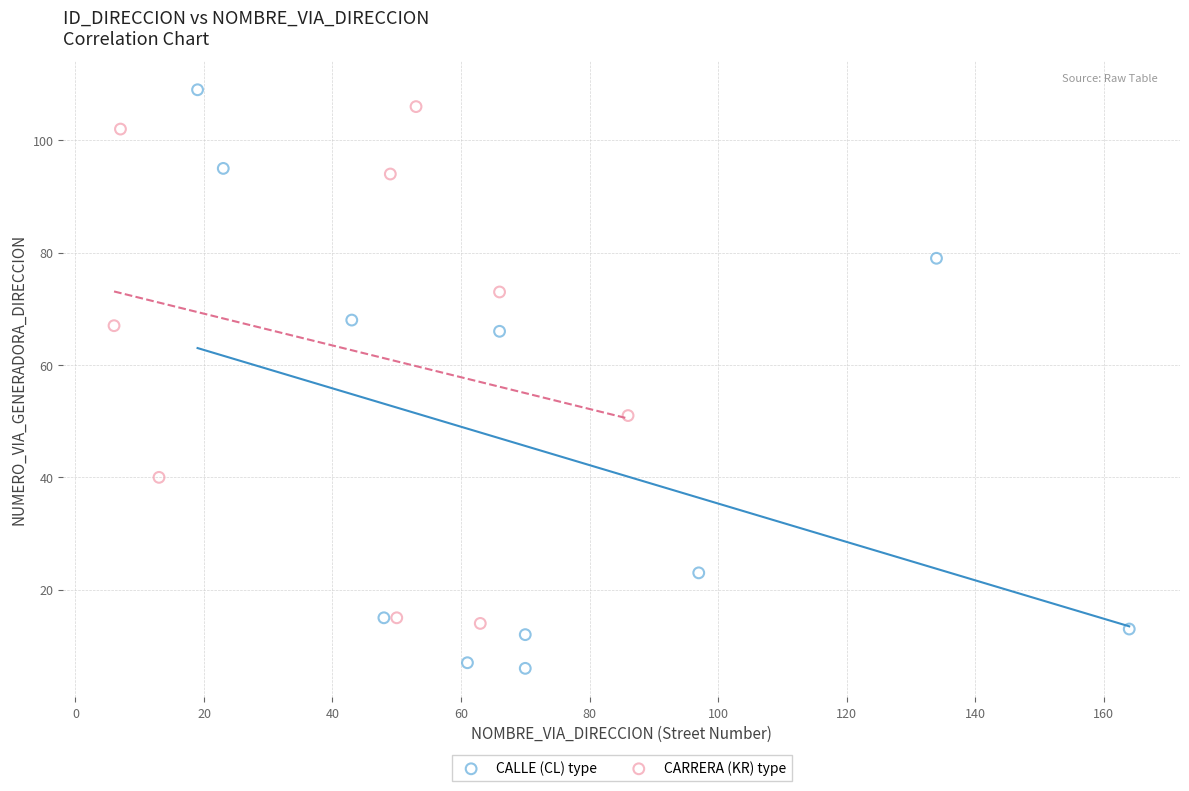

Which series has the widest spread of Y values?

CALLE (CL) type